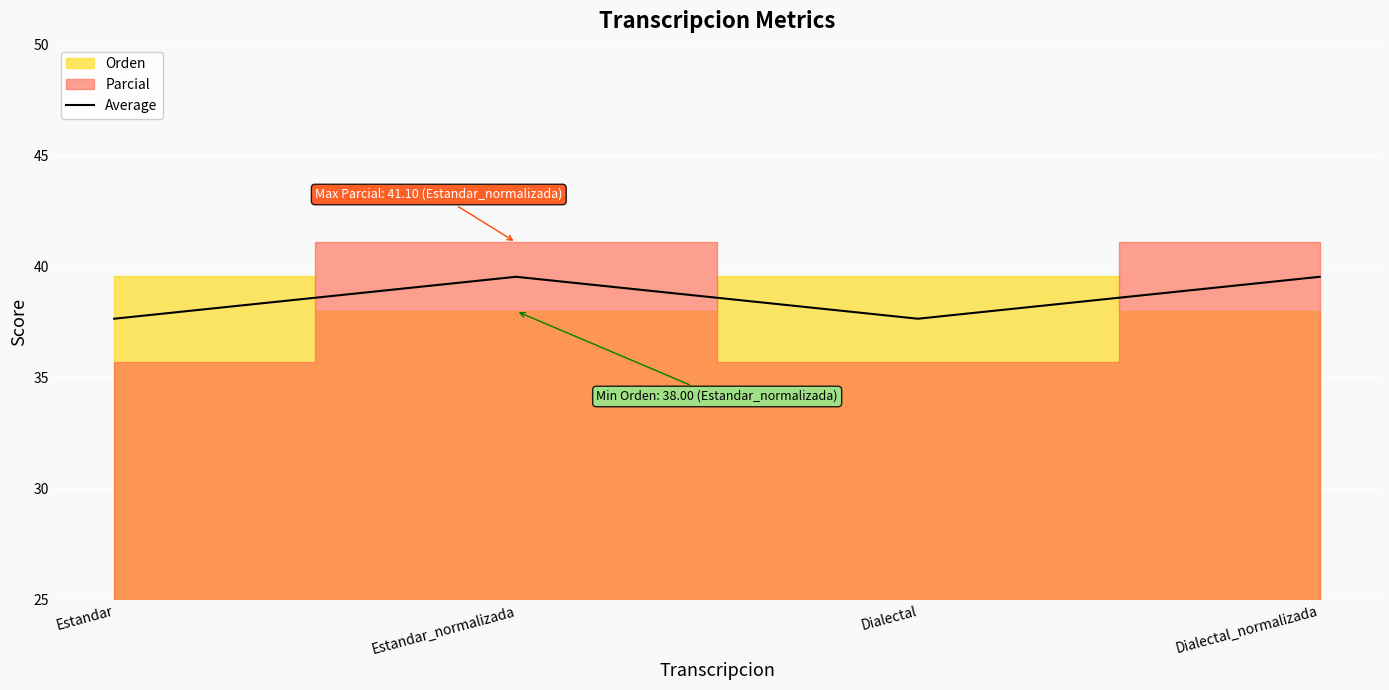

How many values are between 37 and 39?

2